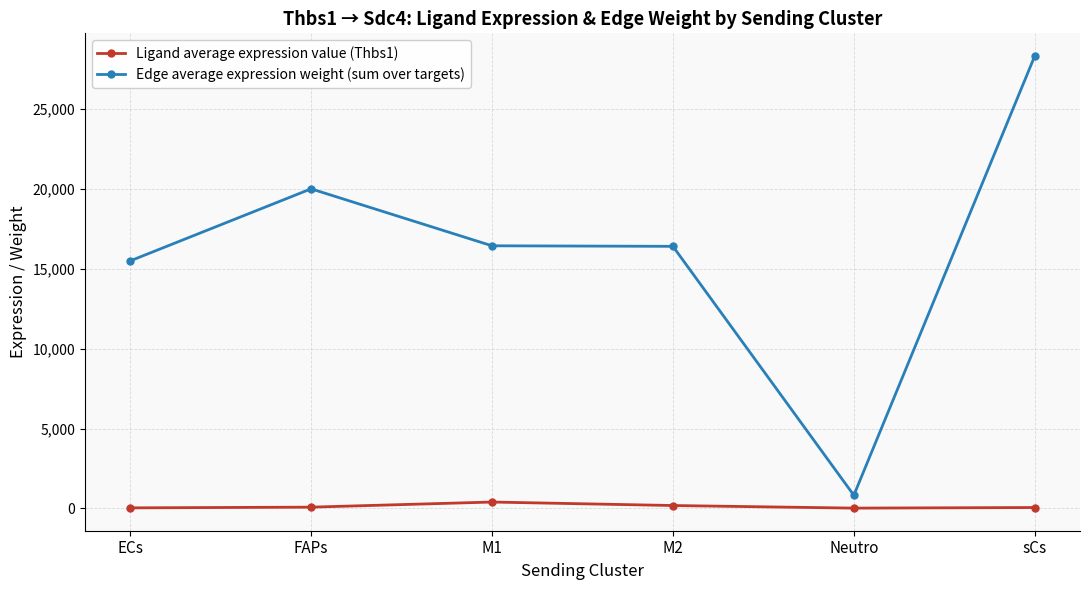

What is the sum of all Edge average expression weight (sum over targets) values?

97517.5